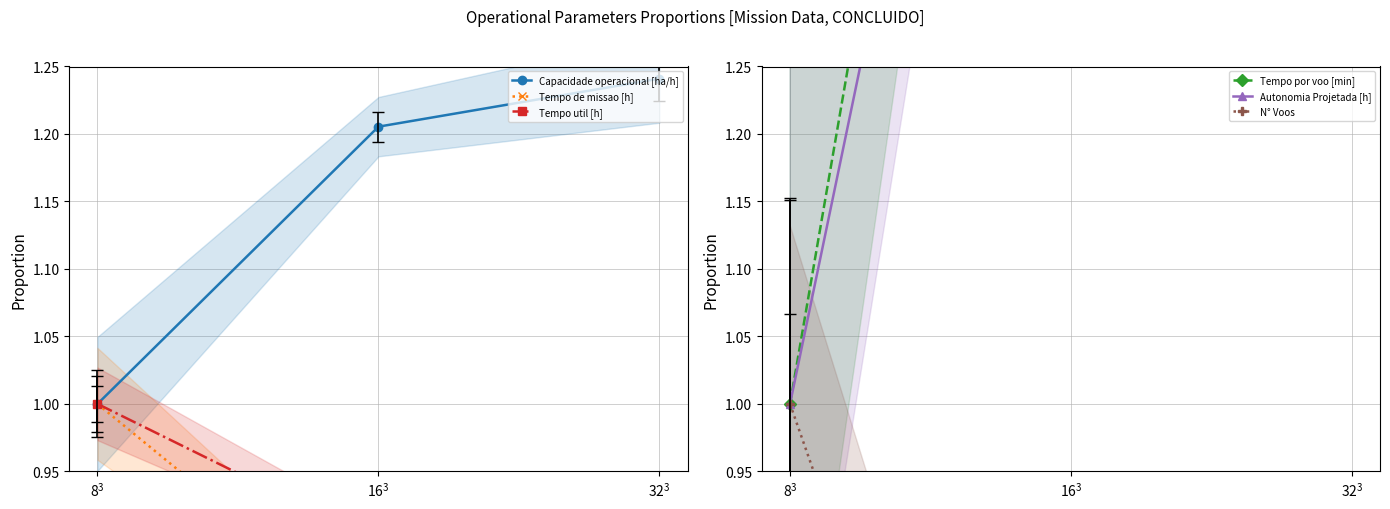

Count the number of categories in the chart.

3